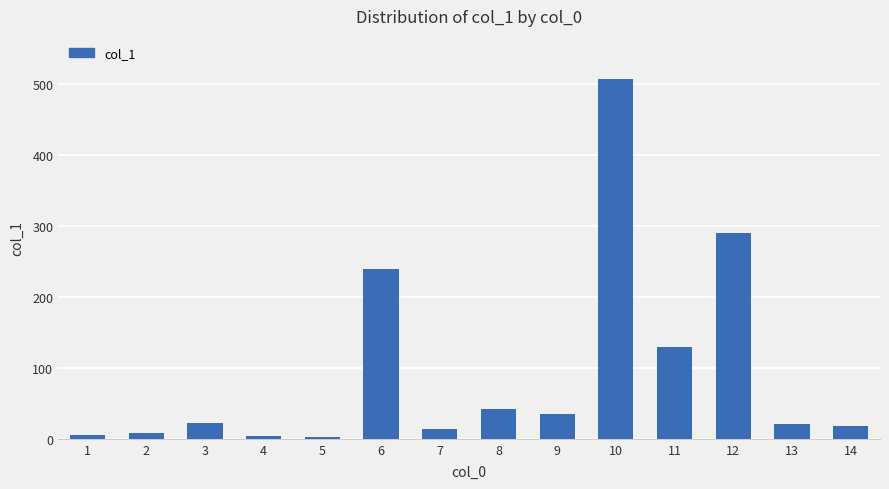

Is it true that the value at 10 is 507.3?

True